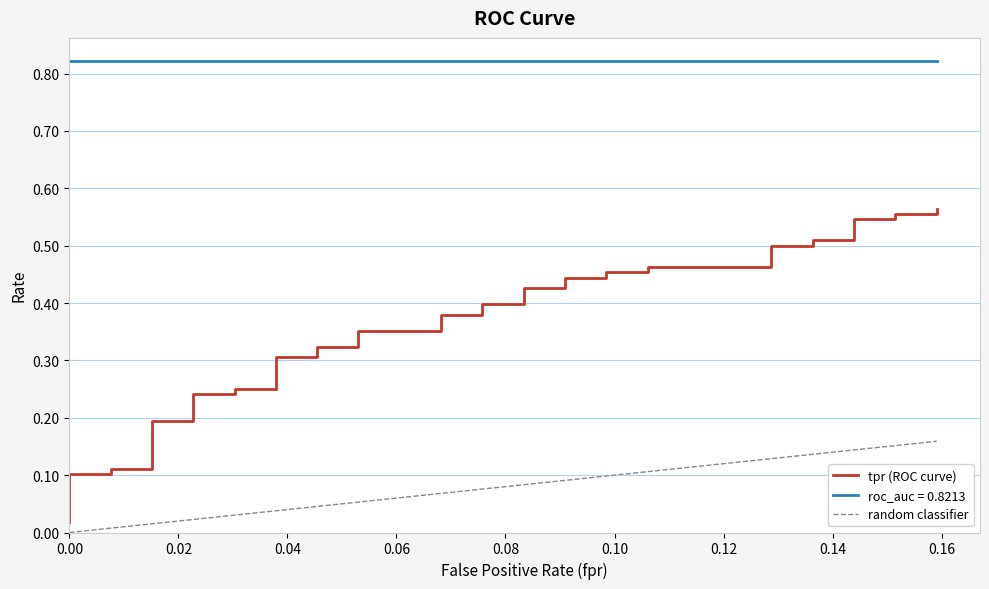

What is the sum of all values?

13.8